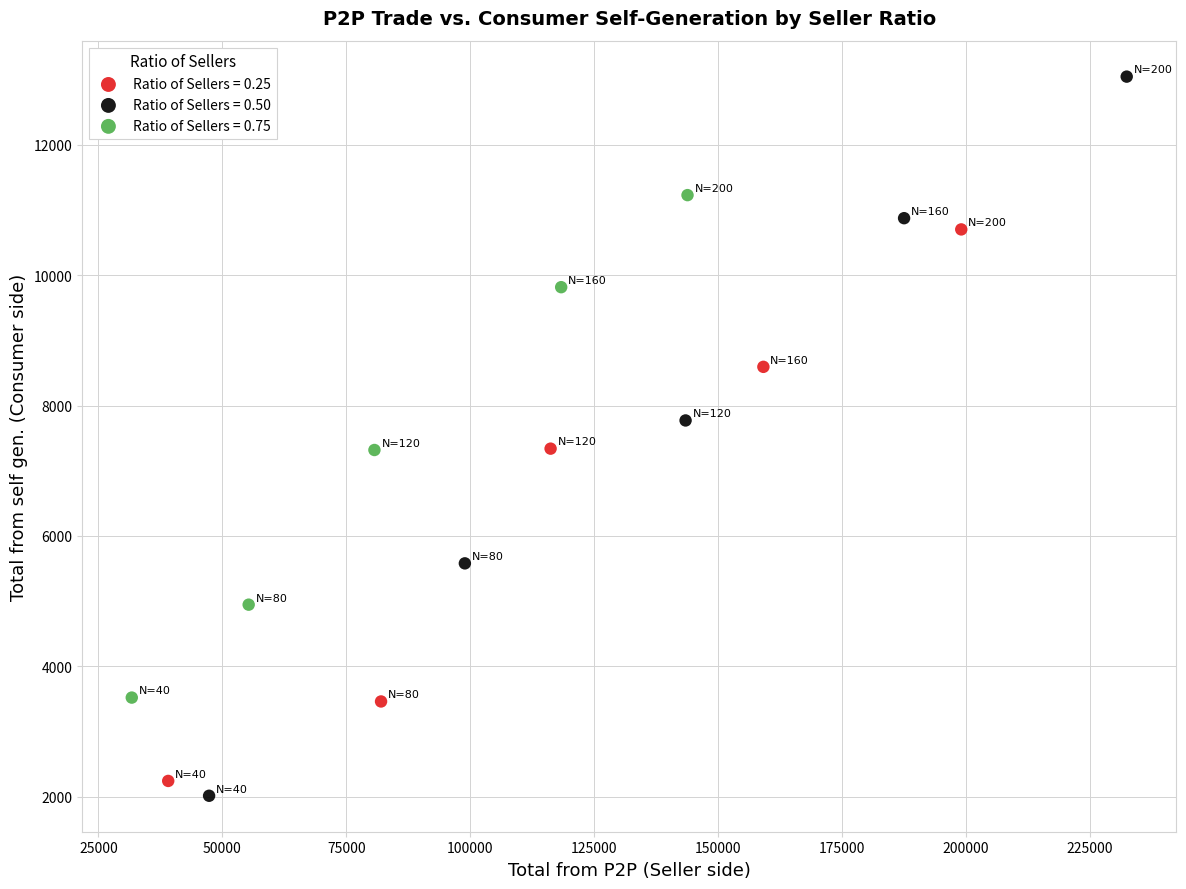

Which series has the widest spread of Y values?

Ratio of Sellers = 0.50